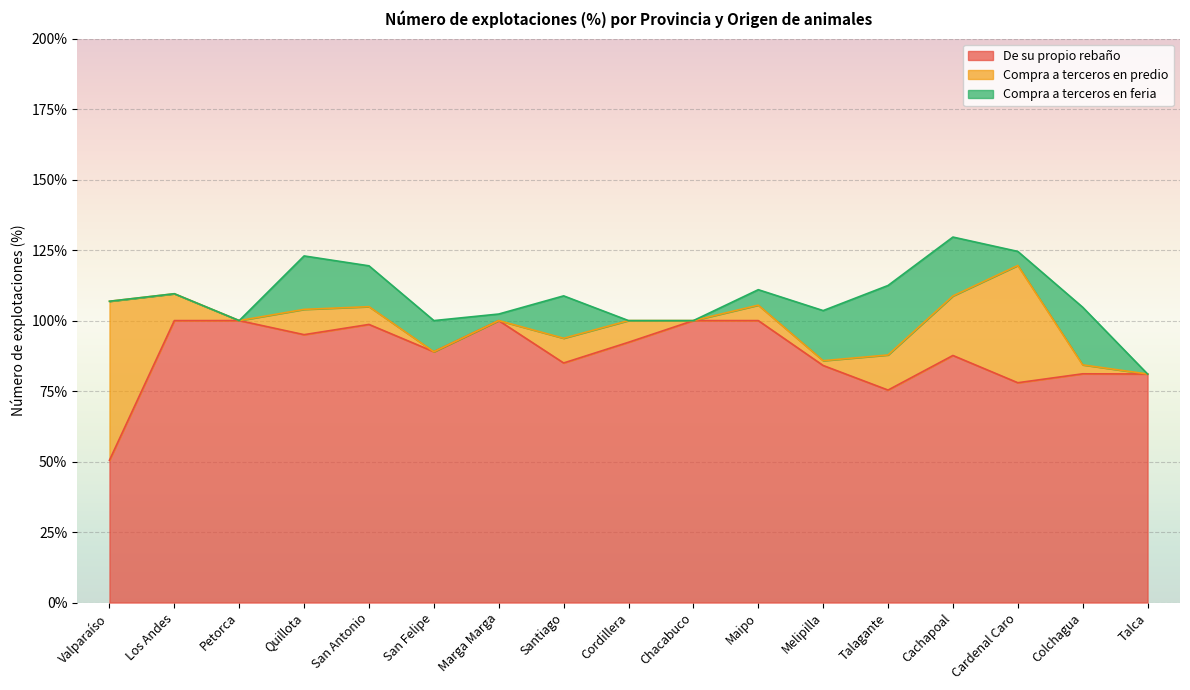

The Compra a terceros en feria series shows 11.1 at San Felipe. True or false?

True